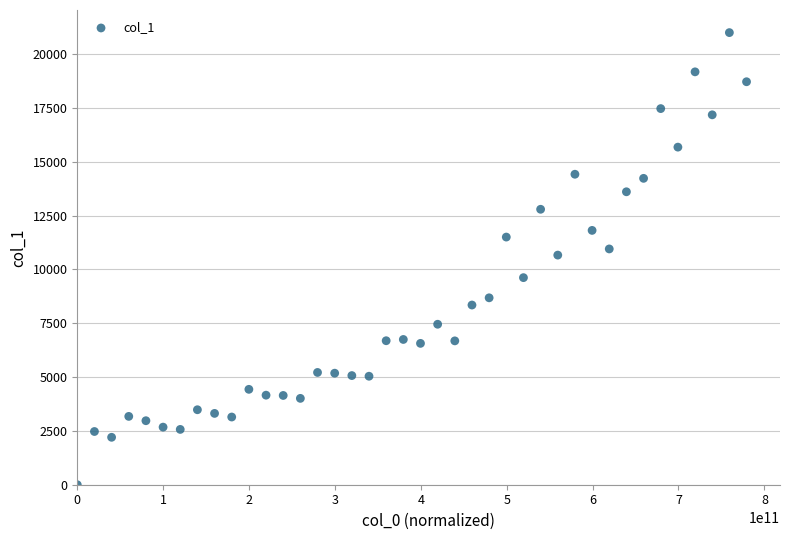

What is the range of Y values (max minus min)?

21000.5